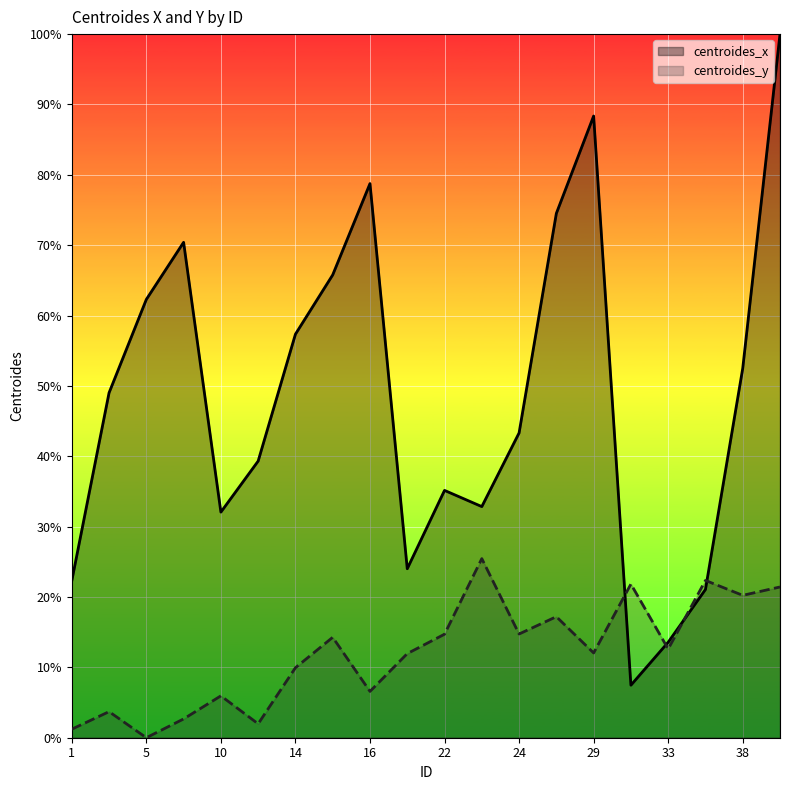

Which series has the largest total across all categories?

centroides_x